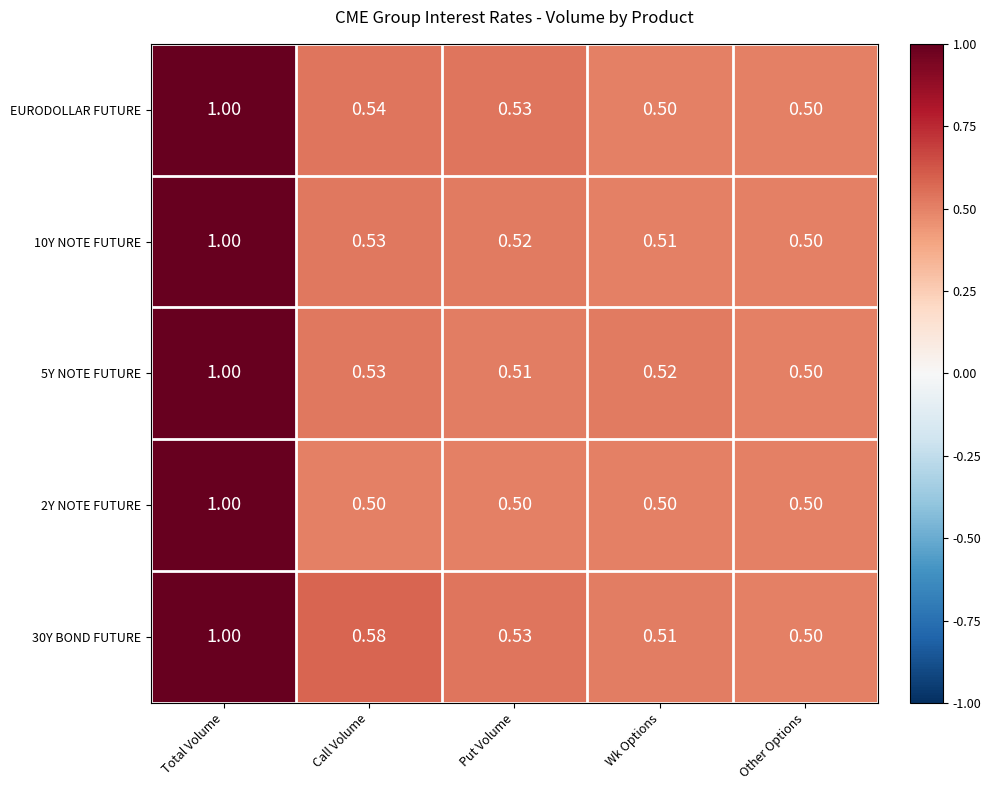

Rank the categories by 10Y NOTE FUTURE value from lowest to highest.

Other Options, Wk Options, Put Volume, Call Volume, Total Volume